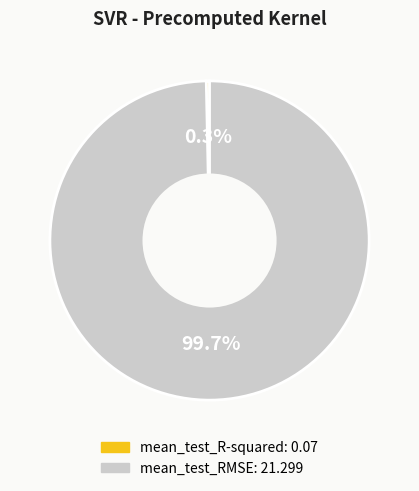

What percentage is NOT represented by mean_test_RMSE?

0.3%